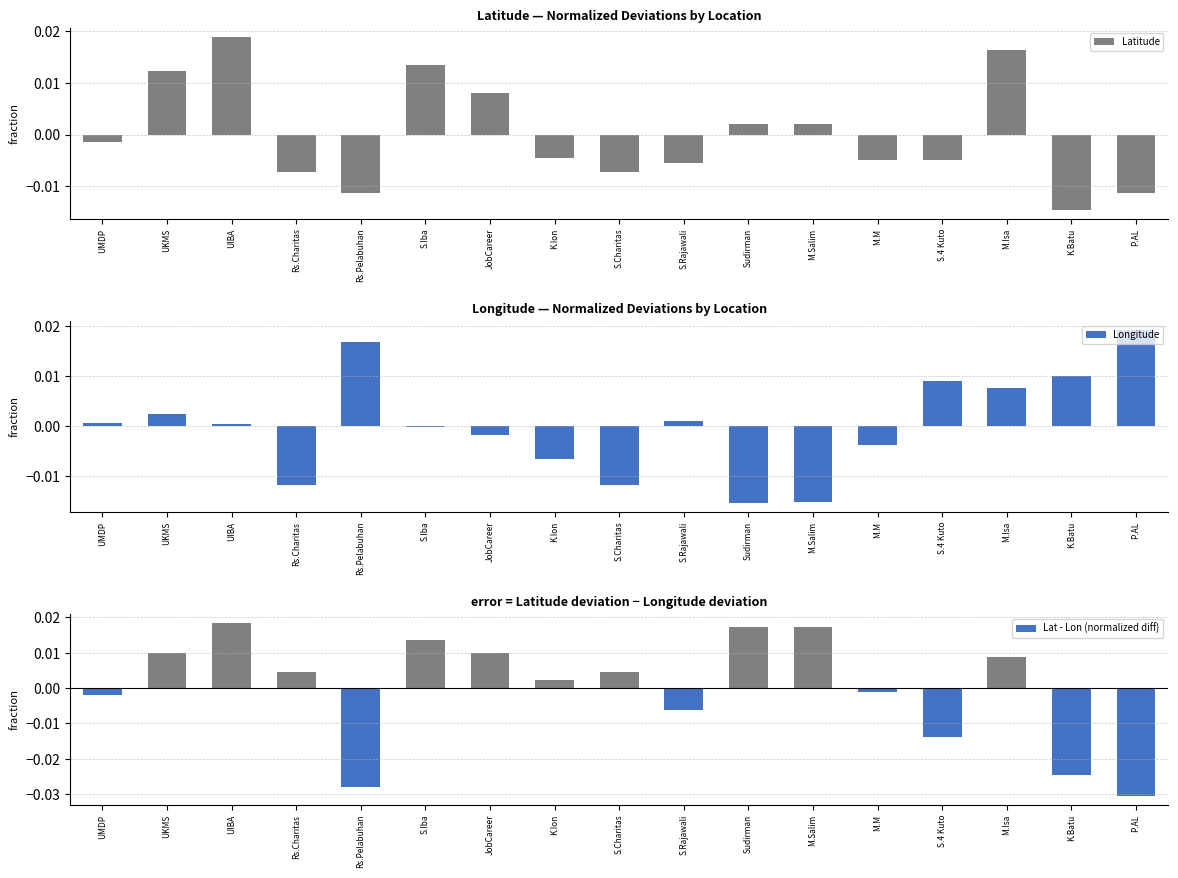

Which series has the largest range (max minus min)?

Lat - Lon (normalized diff)